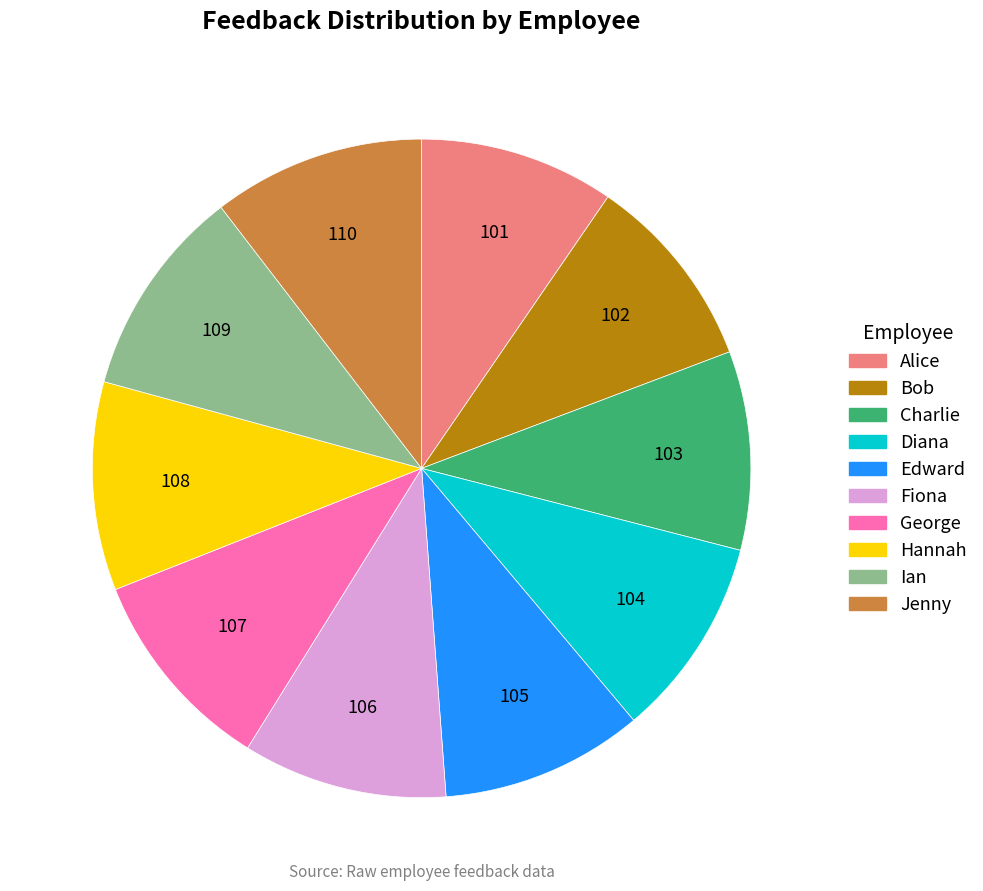

Do Diana and Alice together represent more than half of the pie?

No